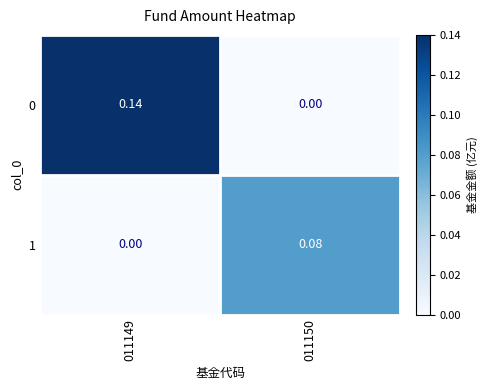

Which series has the largest range (max minus min)?

0